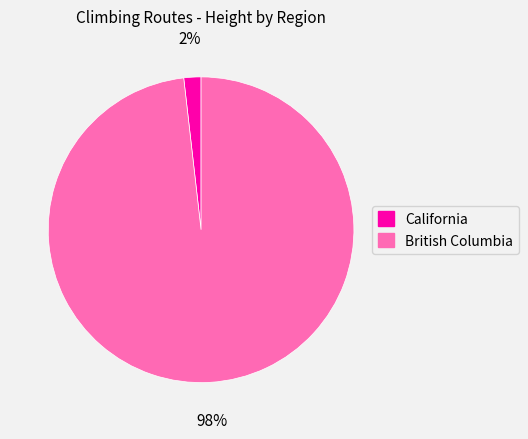

What percentage is the British Columbia slice, to the nearest percent?

98%